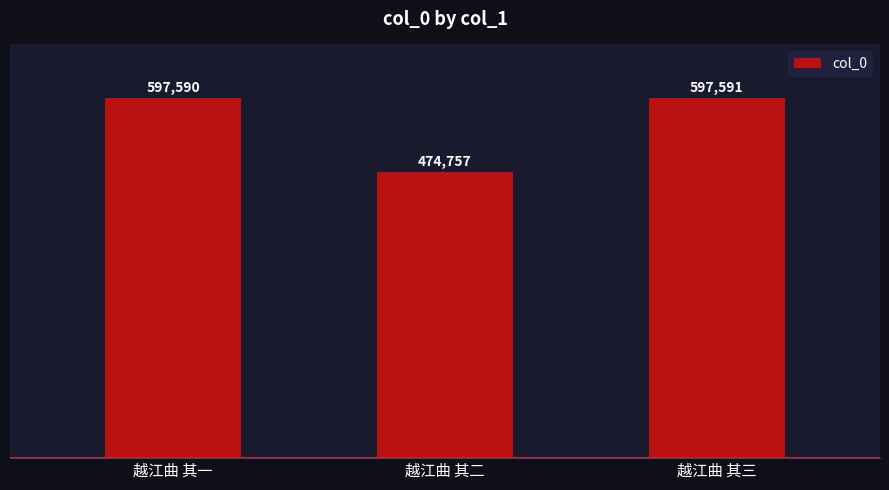

Reading left to right, extract all data points from this chart.

越江曲 其一=597590	越江曲 其二=474757	越江曲 其三=597591